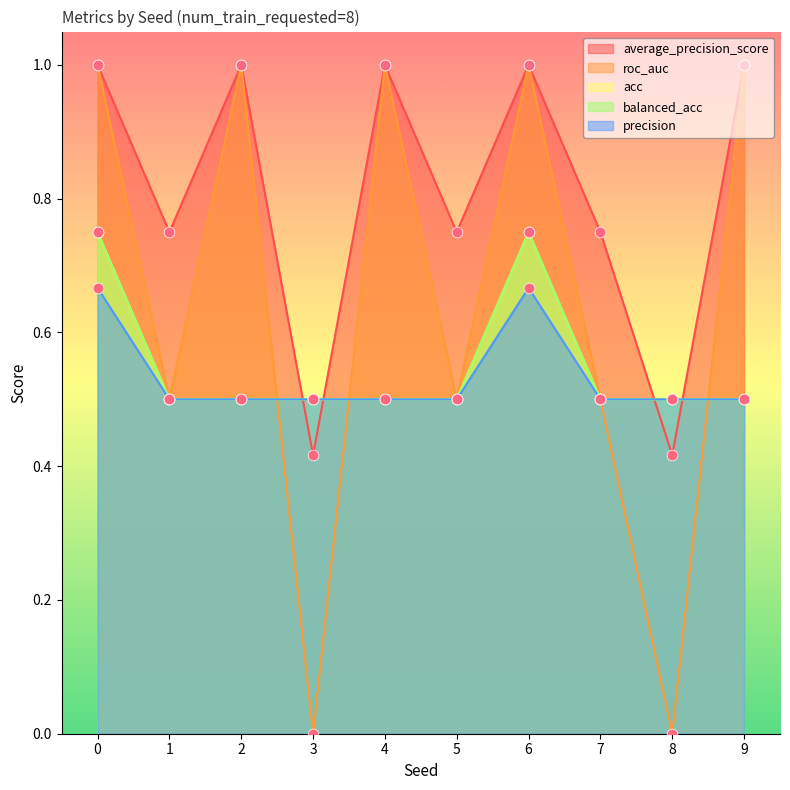

Which series contains the lowest Y value?

roc_auc